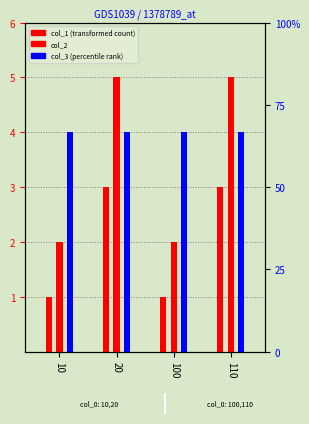

What are all the series names shown in the legend?

col_1, col_2, col_3